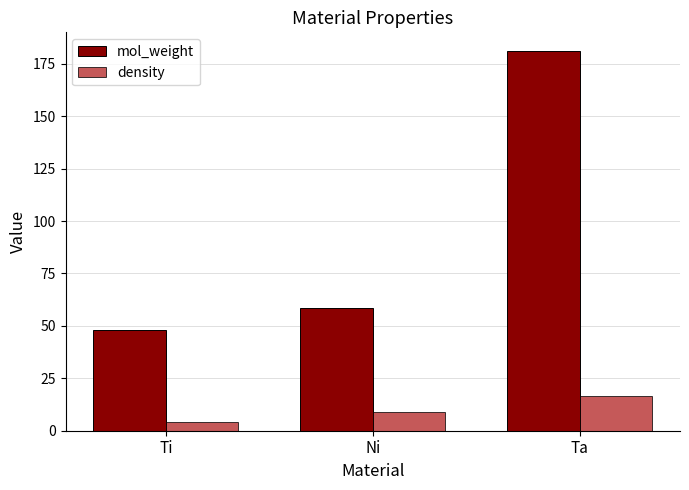

Rank the series by their maximum value, from highest to lowest.

mol_weight, density